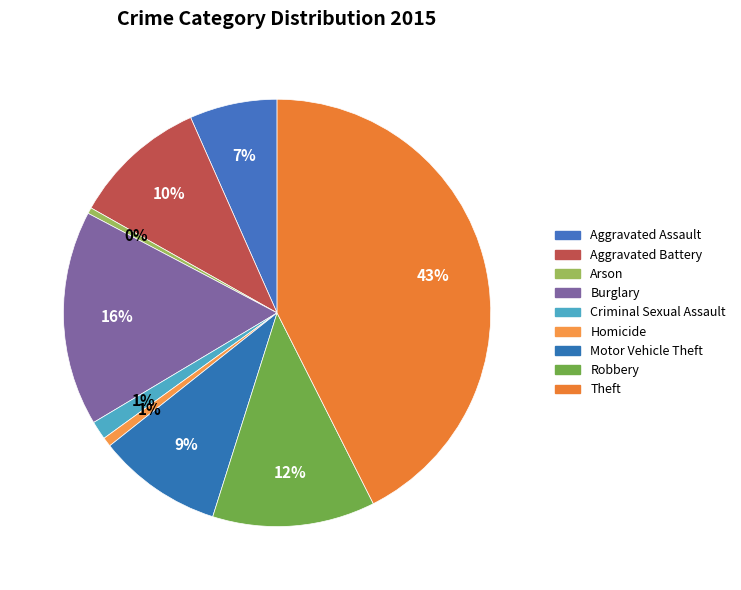

How many slices are in this pie chart?

9